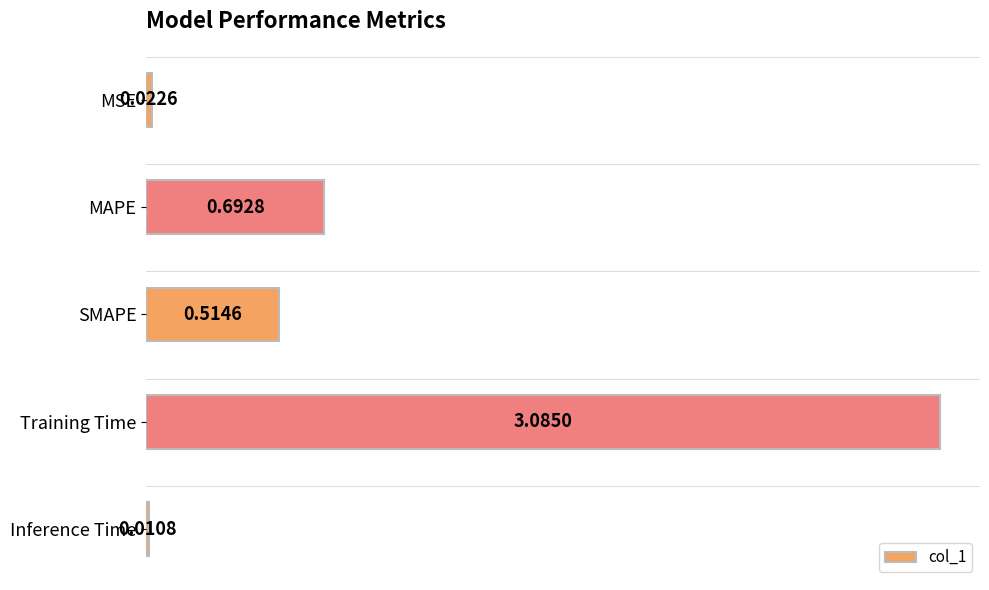

What is the difference between the maximum and minimum values?

3.1